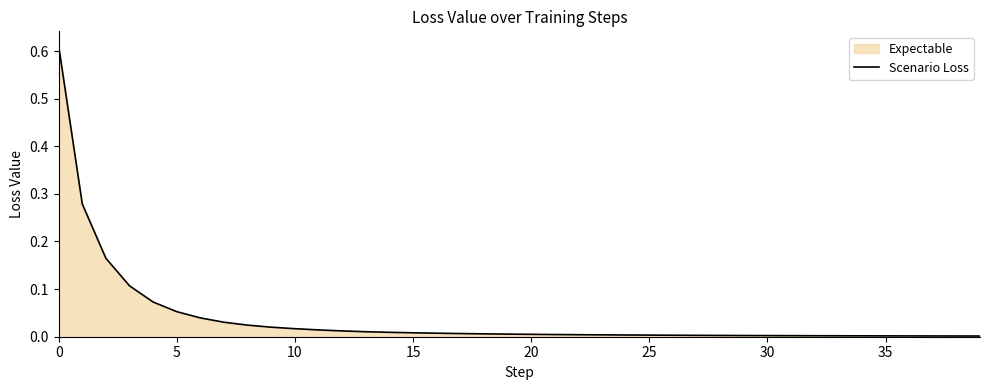

What is the difference between the values at 0 and 9?

0.6